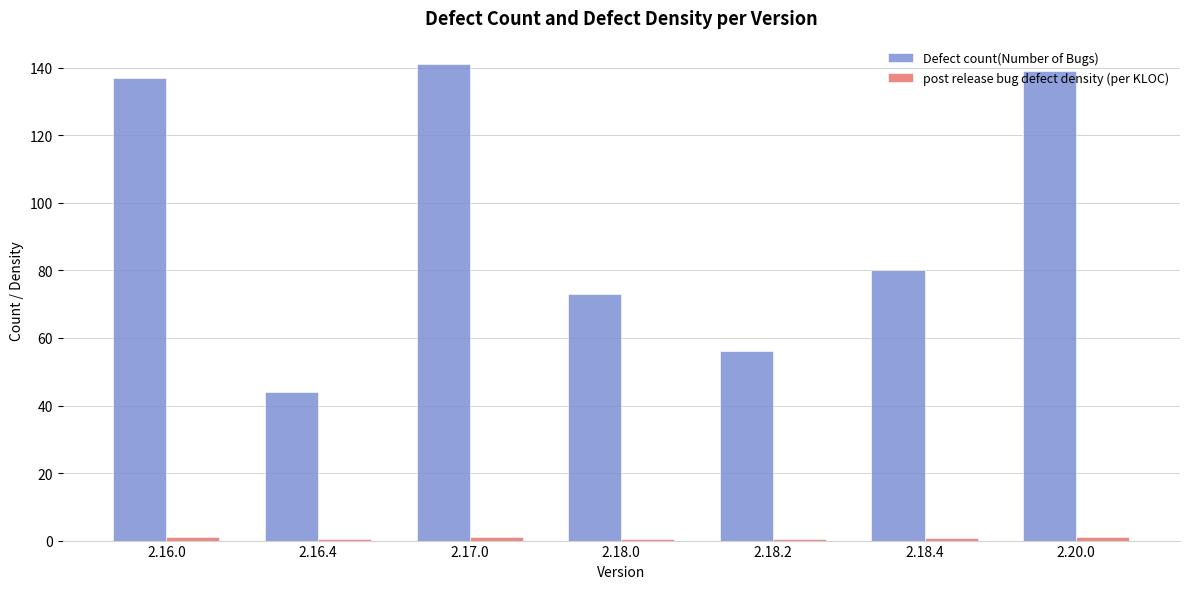

The value of Defect count(Number of Bugs) at 2.16.0 is 137.0. True or false?

True